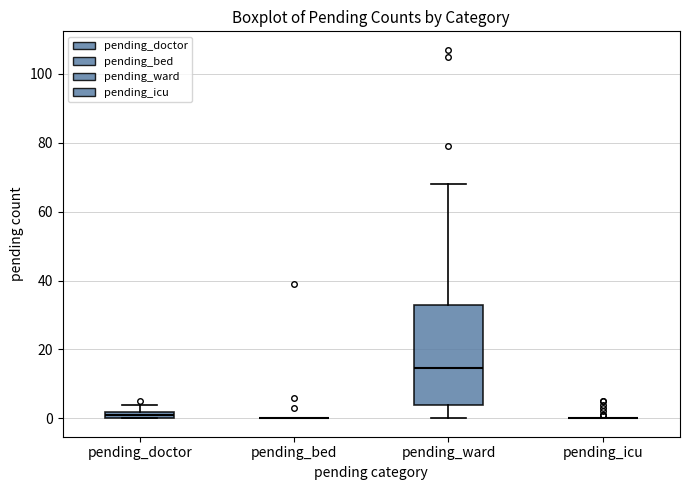

Comparing the boxes themselves (not the whiskers), which one is the tallest?

pending_ward